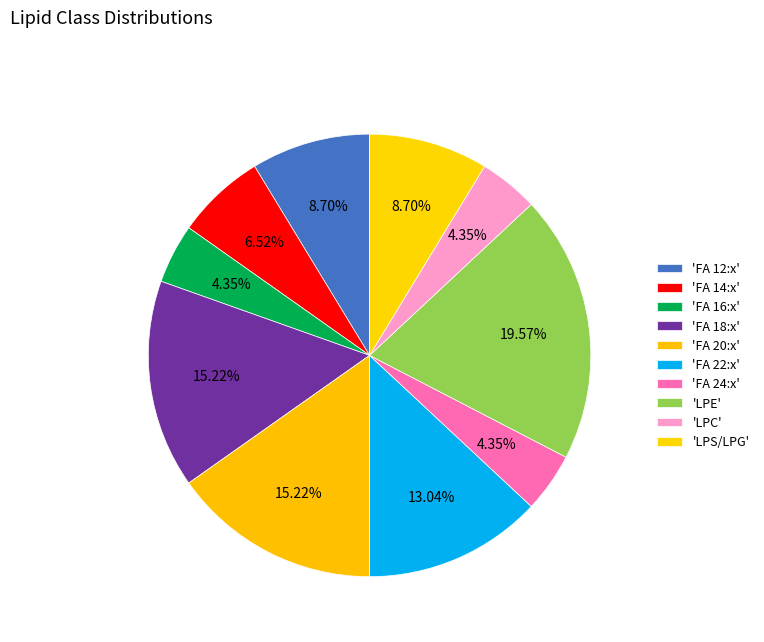

How many segments does this pie chart have?

10